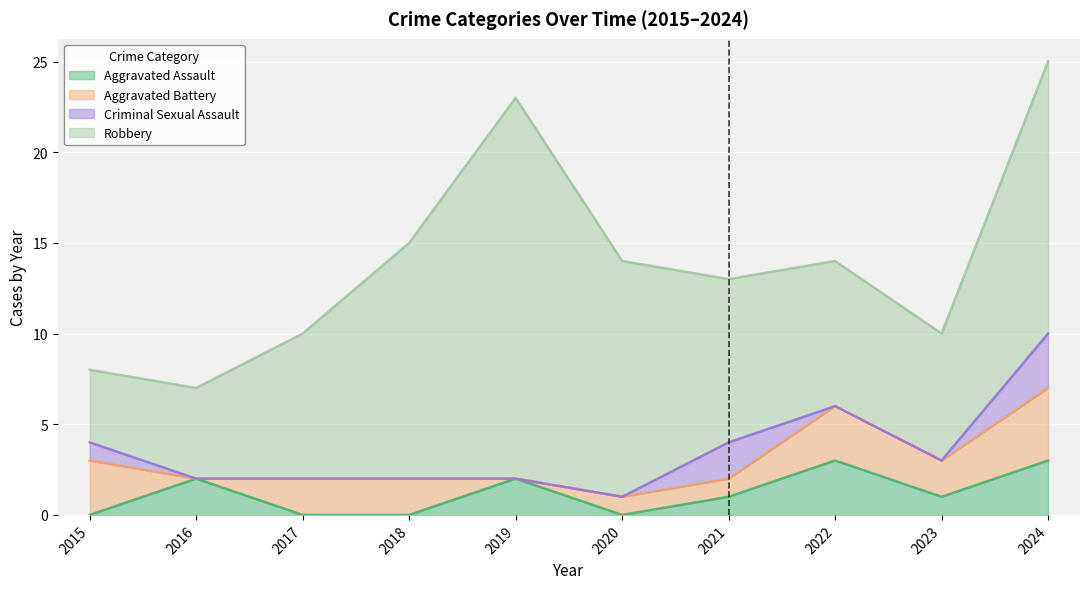

Is the value of Aggravated Assault at 2023 greater than the value of Robbery at 2018?

No